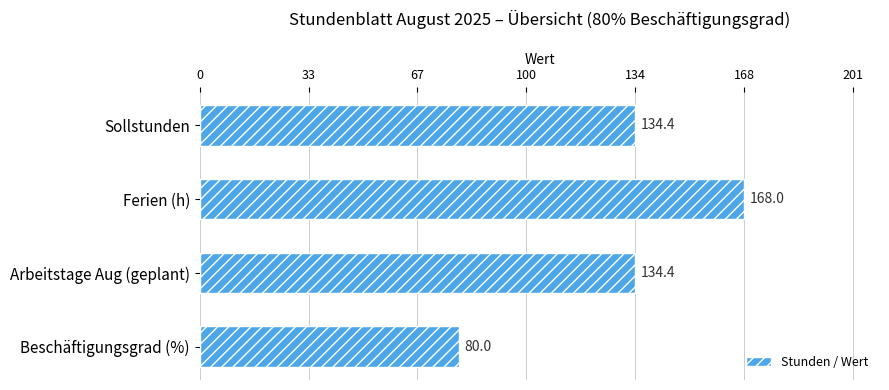

What is the ratio of the value at Sollstunden to the value at Arbeitstage Aug (geplant)?

1.0